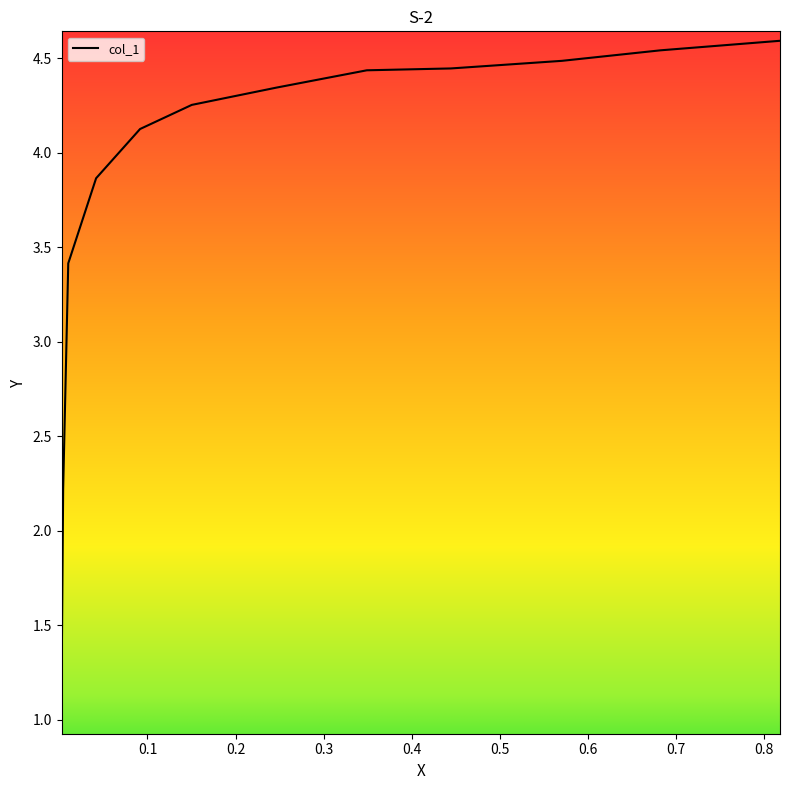

What is the sum of all values?

46.0